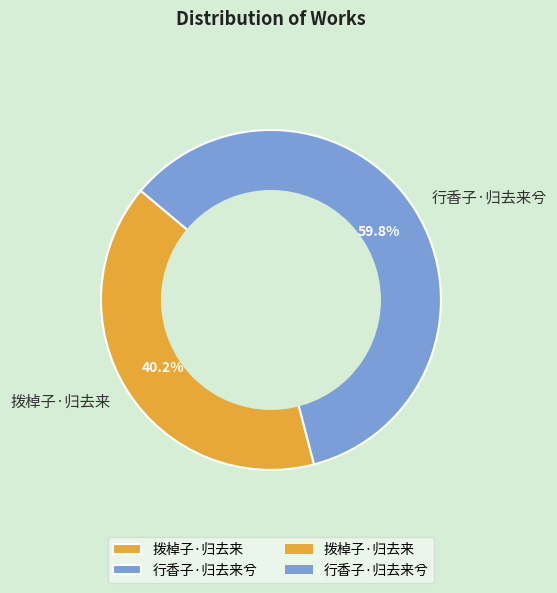

Is the sum of 行香子·归去来兮 and 拨棹子·归去来 greater than half?

Yes